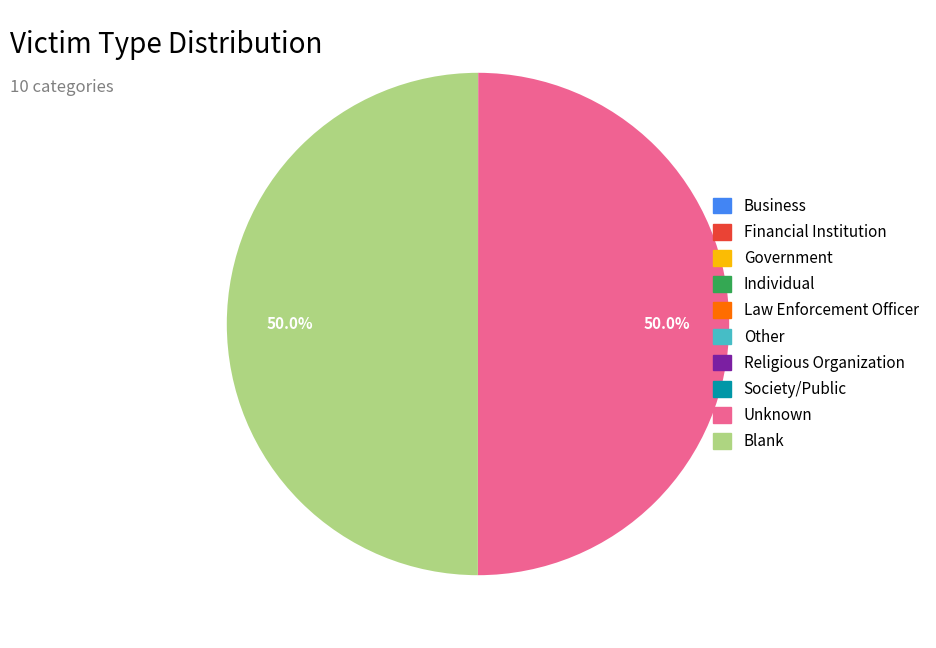

How many segments does this pie chart have?

10